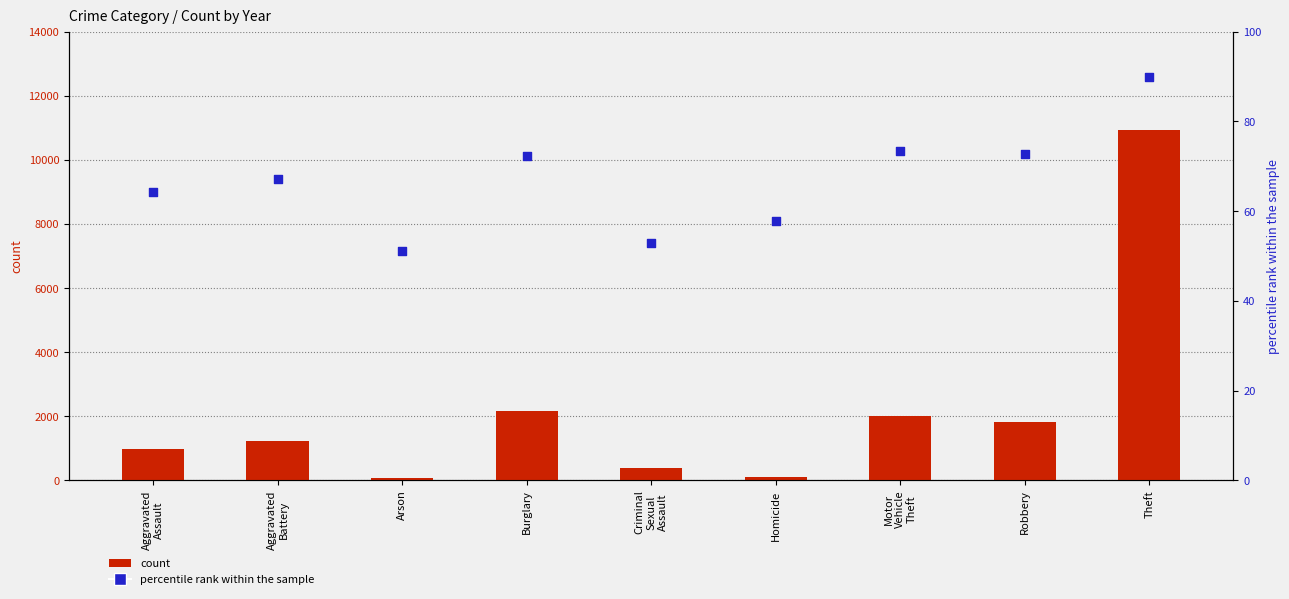

Which series contains the highest Y value?

count